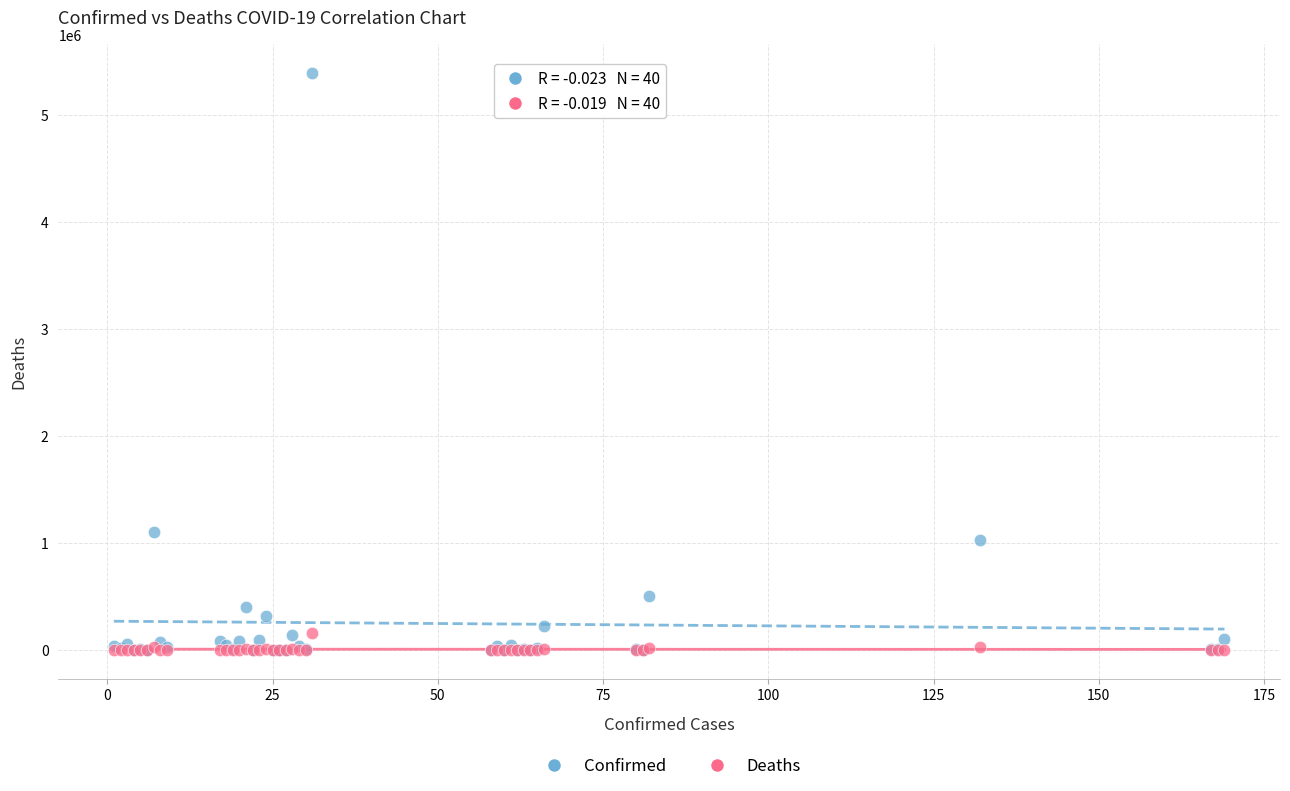

Which series has the largest Y range (max minus min)?

Confirmed